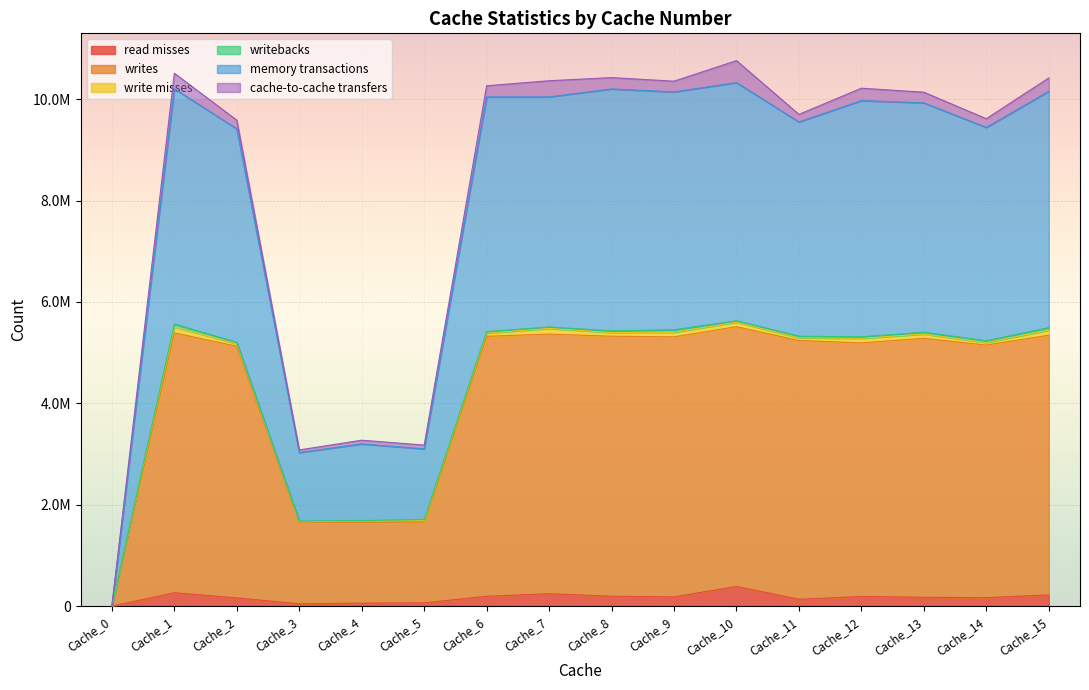

The value of writes at Cache_6 is 5322469. True or false?

True